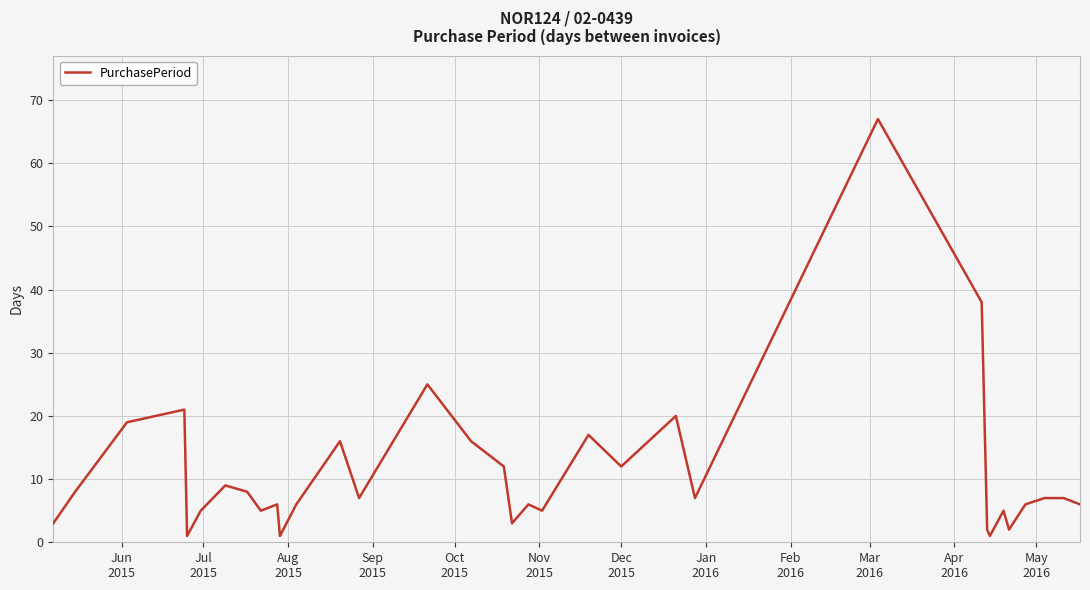

What is the greatest value displayed?

67